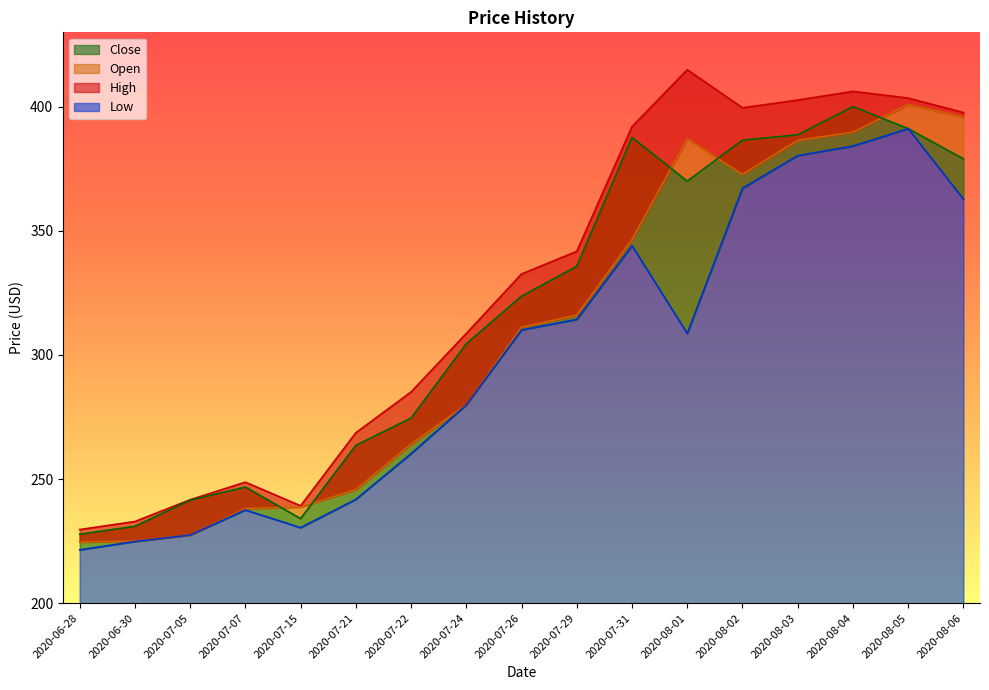

The value of High at 2020-08-02 is 190.8. True or false?

False